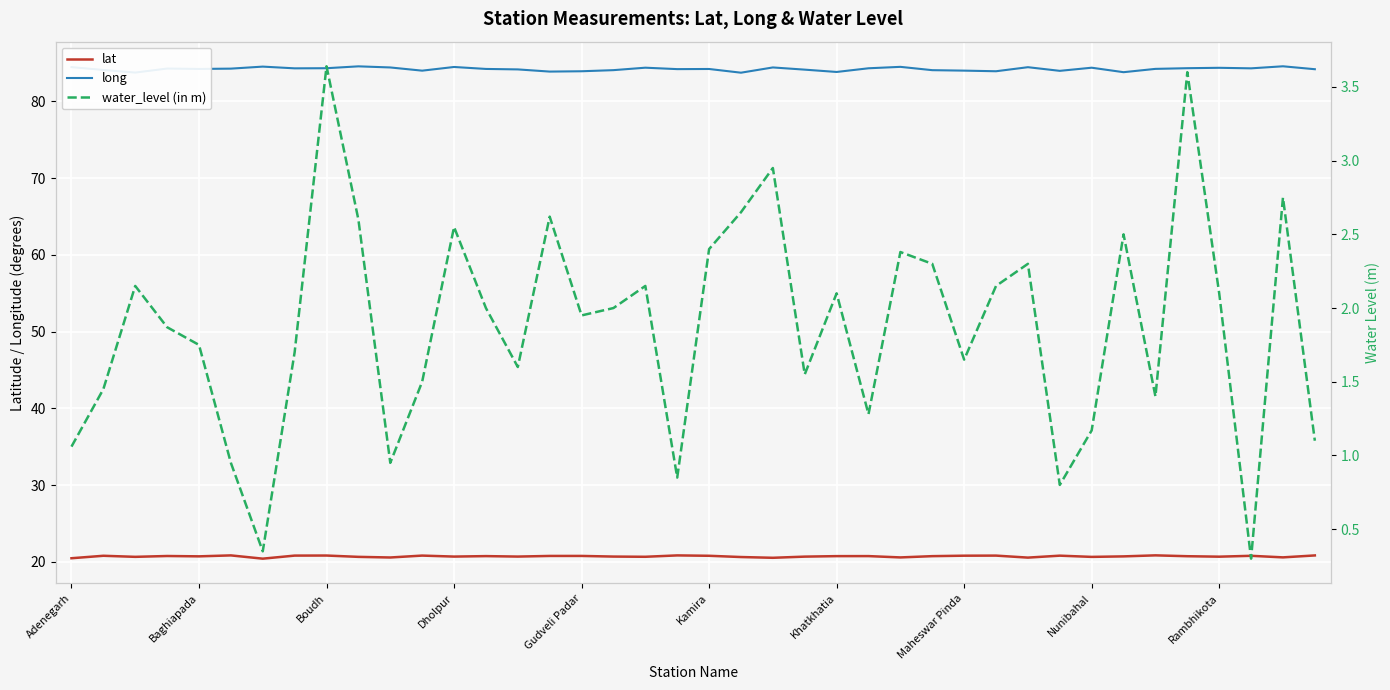

Reading left to right, extract all data points from this chart.

lat: 20.5	20.8	20.7	20.8	20.7	20.9	20.4	20.8	20.8	20.7	20.6	20.8	20.7	20.8	20.7	20.8	20.8	20.7	20.7	20.9	20.8	20.6	20.5	20.7	20.8	20.8	20.6	20.8	20.8	20.8	20.6	20.8	20.7	20.7	20.9	20.7	20.7	20.8	20.6	20.9
long: 84.5	84.1	83.8	84.3	84.2	84.3	84.5	84.3	84.3	84.6	84.4	84.0	84.5	84.2	84.2	83.9	83.9	84.1	84.4	84.2	84.2	83.7	84.4	84.1	83.8	84.3	84.5	84.1	84.0	83.9	84.5	84.0	84.4	83.8	84.2	84.3	84.4	84.3	84.6	84.2
water_level (in m): 1.1	1.4	2.1	1.9	1.8	0.9	0.3	1.7	3.6	2.6	0.9	1.5	2.5	2.0	1.6	2.6	1.9	2.0	2.1	0.8	2.4	2.6	3.0	1.6	2.1	1.3	2.4	2.3	1.6	2.1	2.3	0.8	1.2	2.5	1.4	3.6	2.1	0.3	2.8	1.1